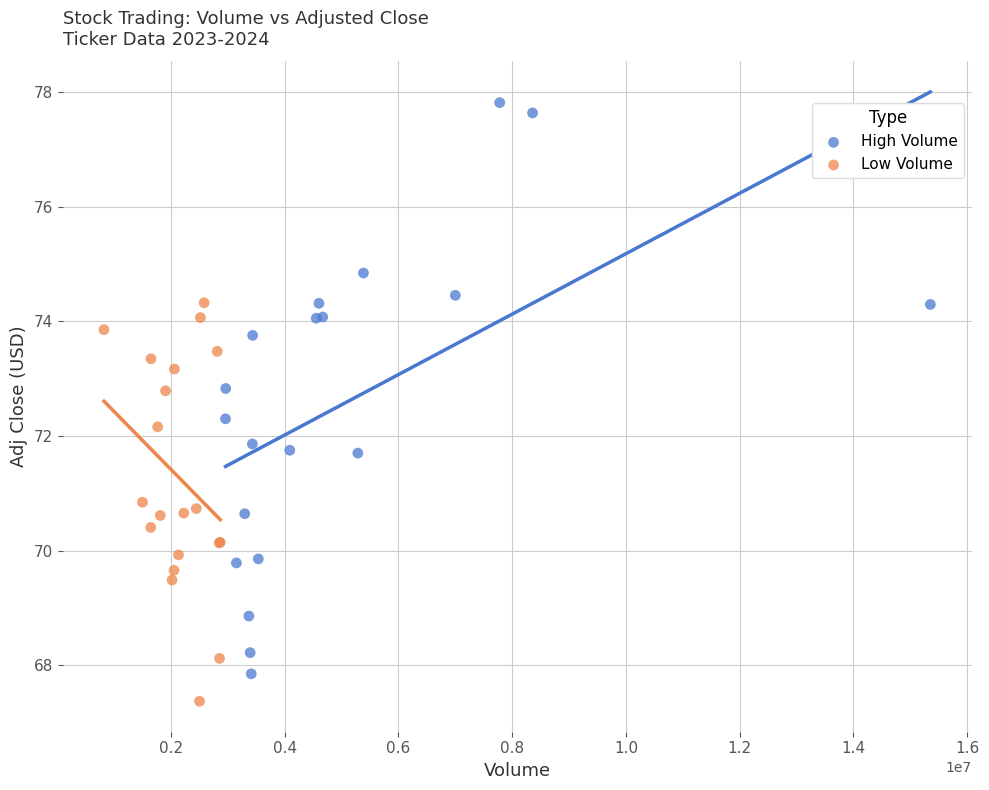

Which series has the largest Y range (max minus min)?

High Volume